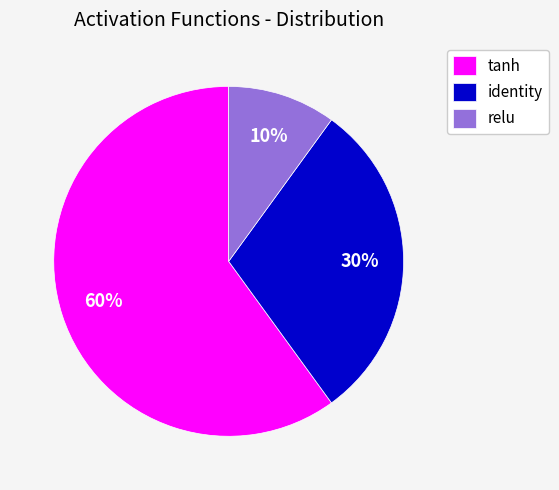

Count the number of slices in the pie.

3